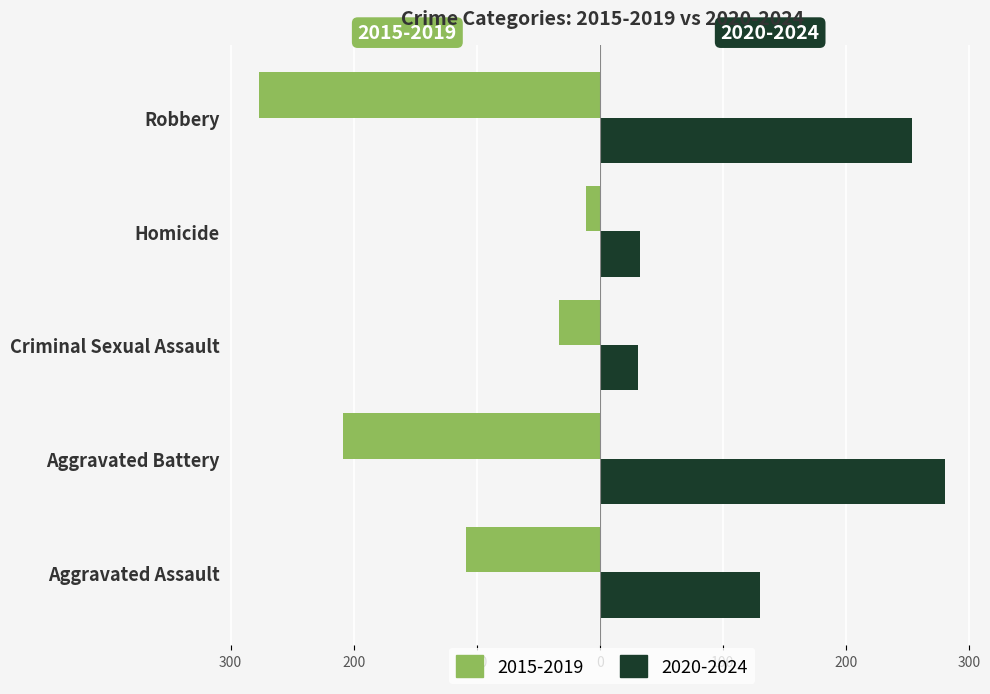

Which series changed the most between Aggravated Assault and Homicide?

2015-2019